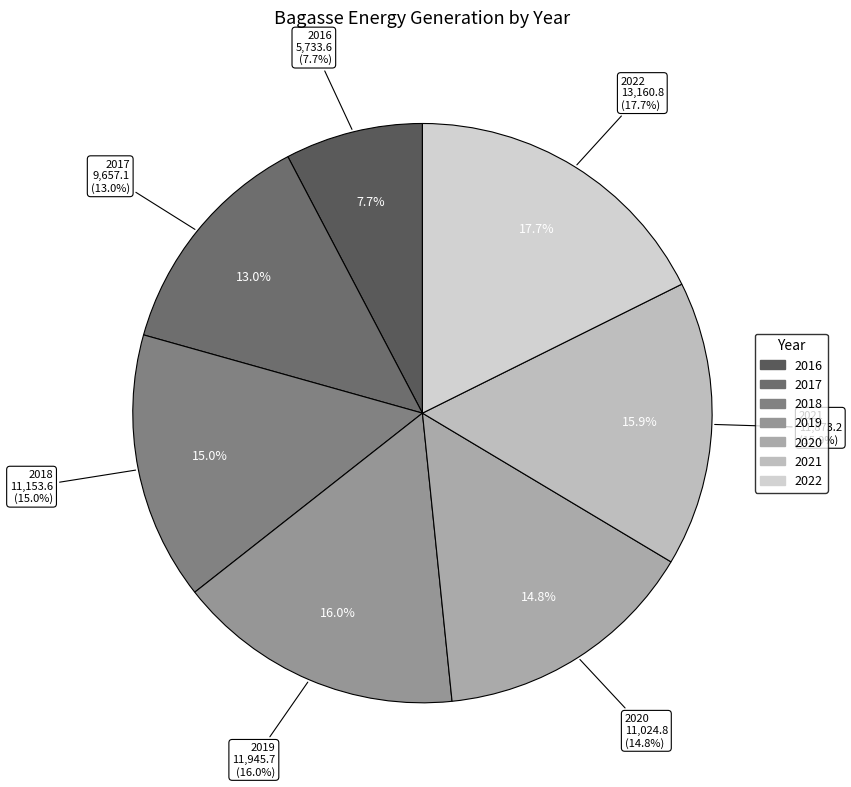

Is it true that 2022 is 30% of the pie?

False